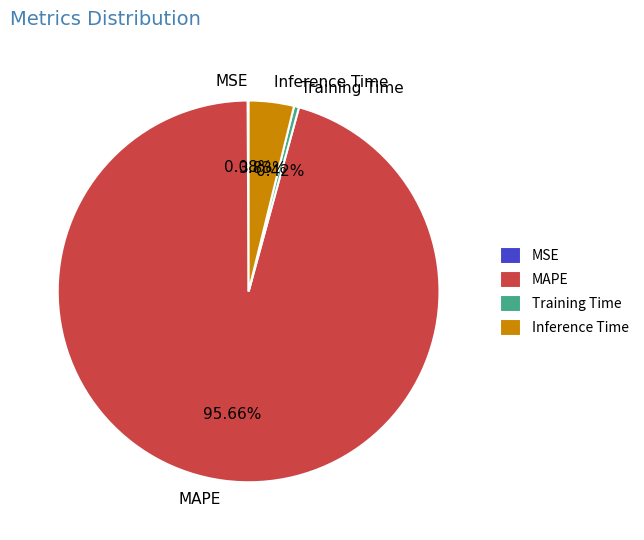

Is there a majority slice in this chart?

Yes